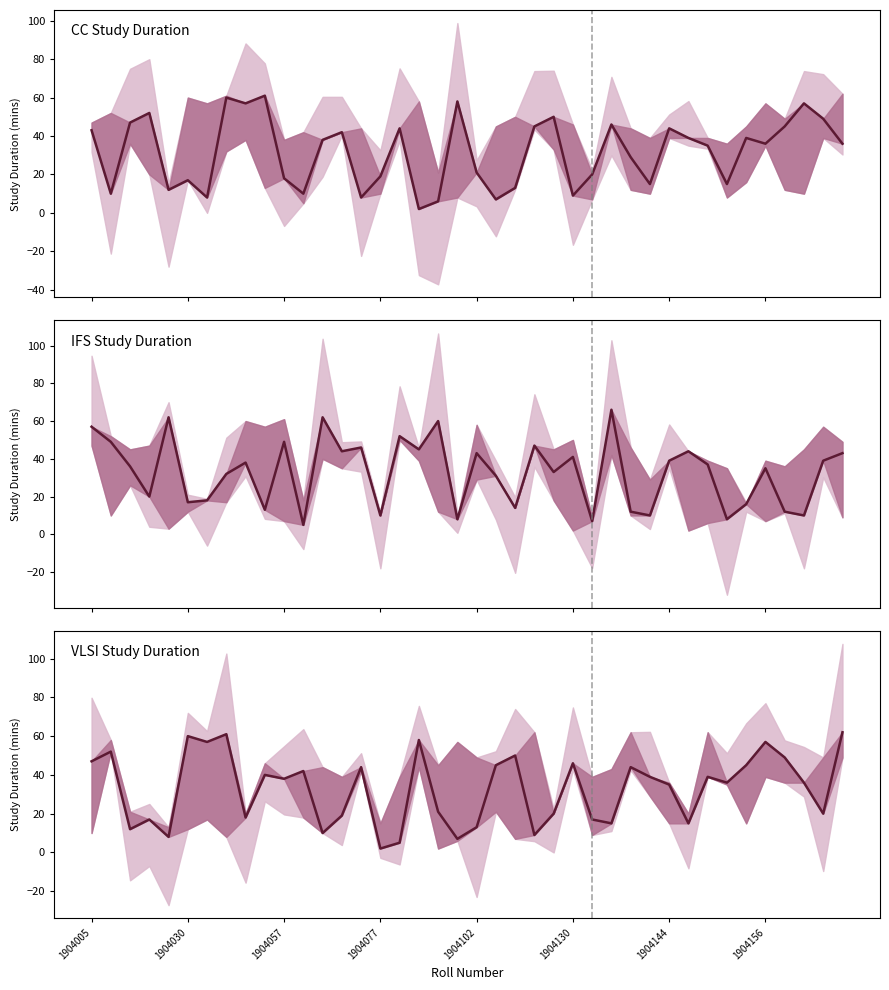

How many times do sdur_IFS and sdur_CC cross each other?

18